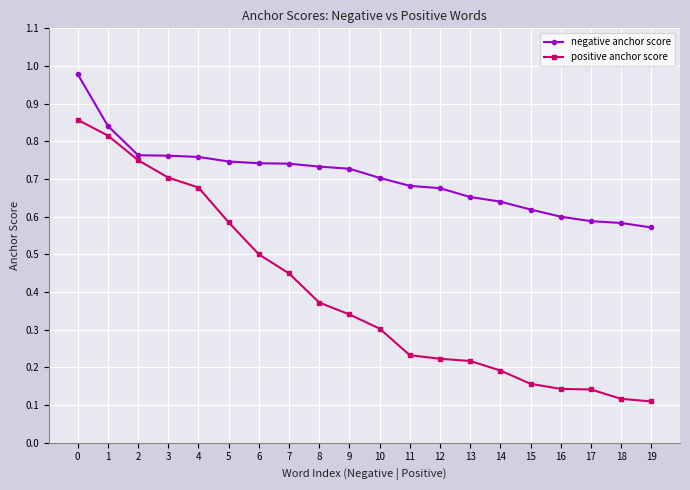

What is the sum of the negative anchor score values at 17 and 13?

1.2